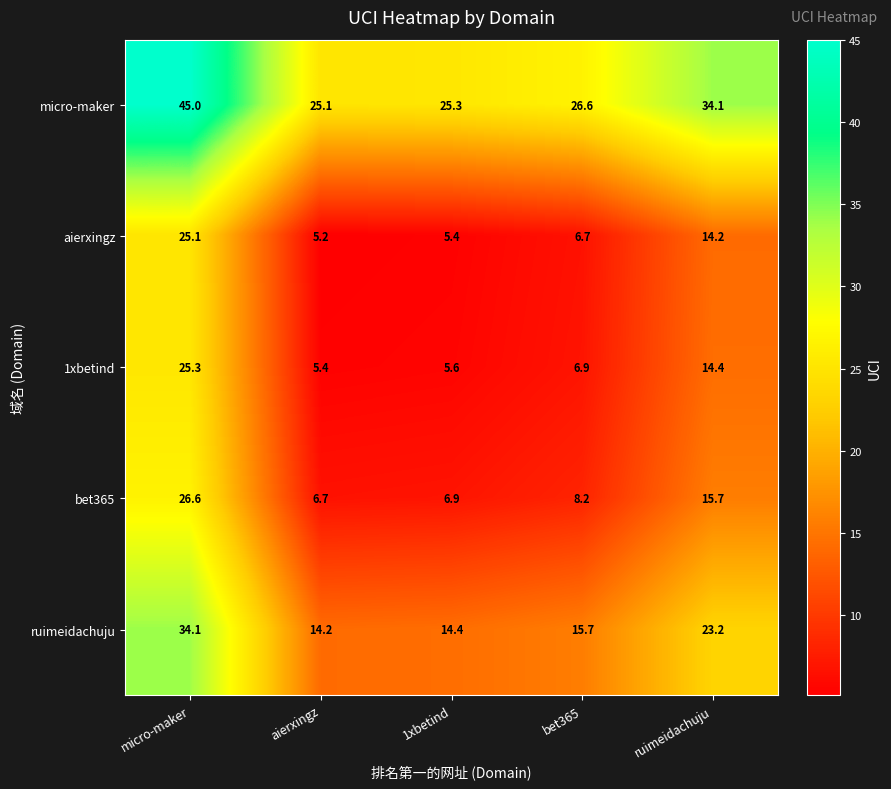

The value of ruimeidachuju at micro-maker is 34.1. True or false?

True